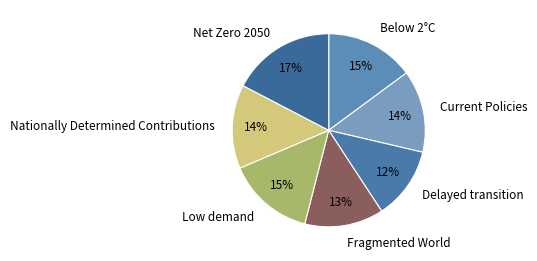

To the nearest percent, what is the combined percentage of Net Zero 2050 and Below 2°C?

32%